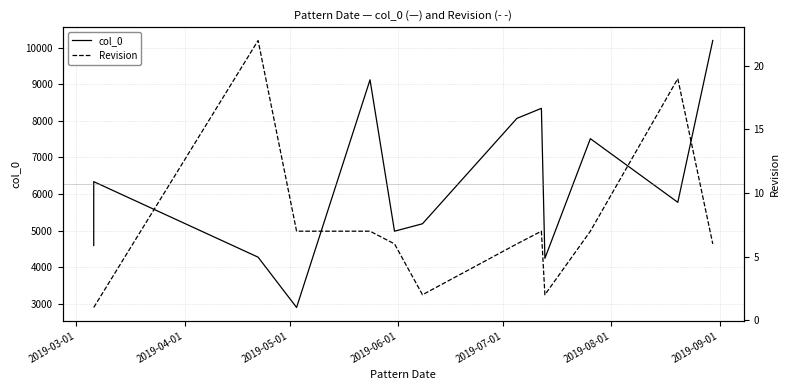

How many distinct data groups are displayed?

2